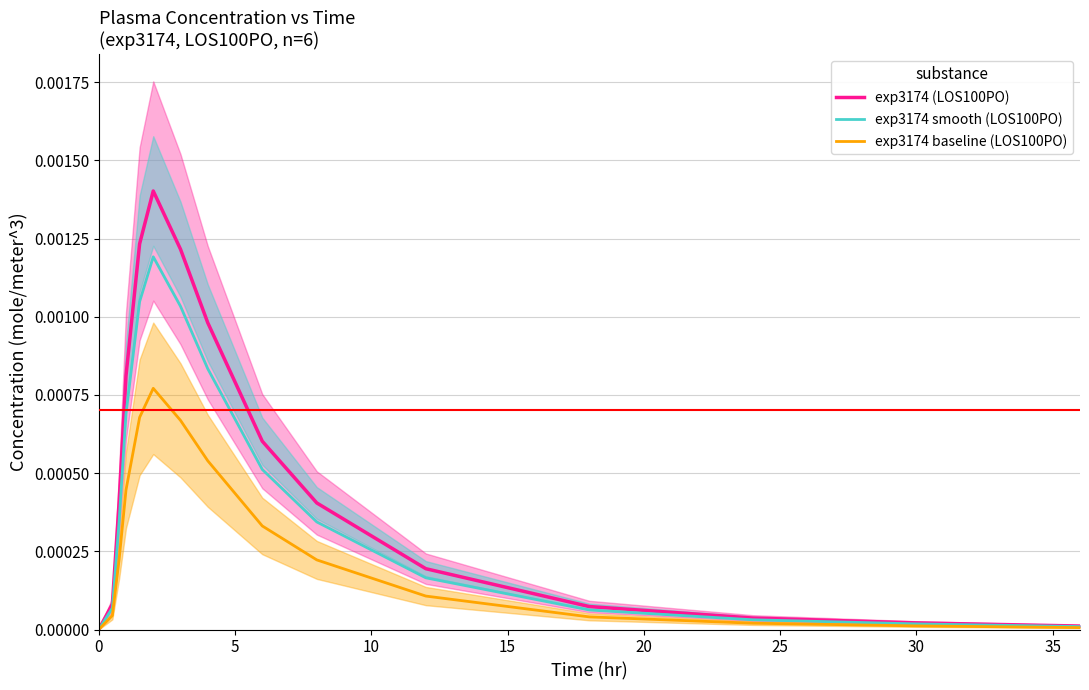

Which series has the largest range (max minus min)?

exp3174 (LOS100PO)